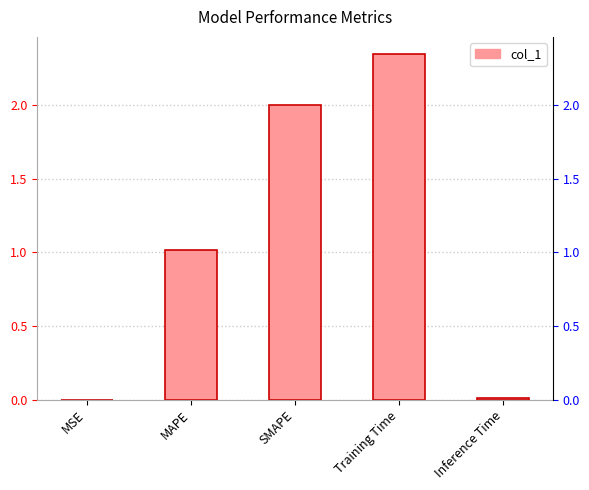

What is the difference between the second highest and second lowest values?

2.0